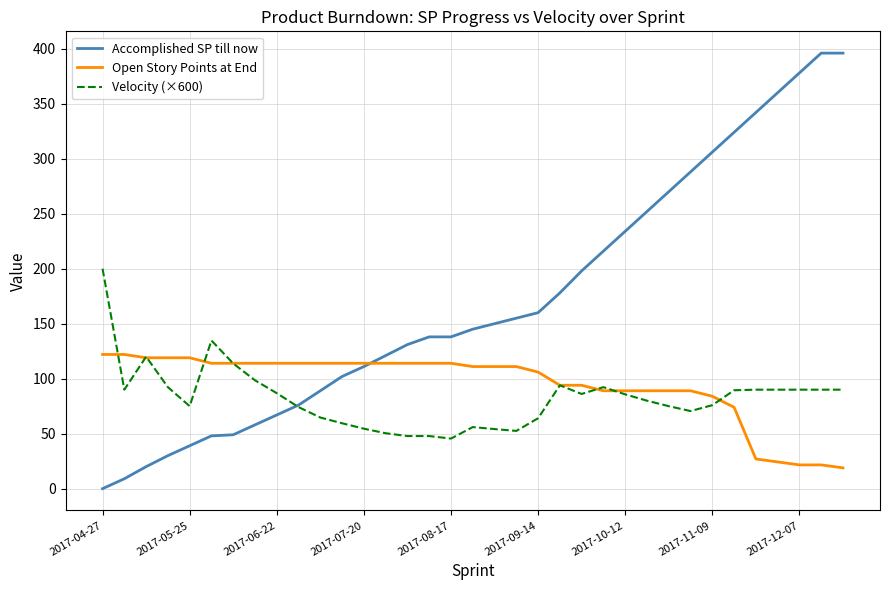

What is the greatest value displayed?

396.0